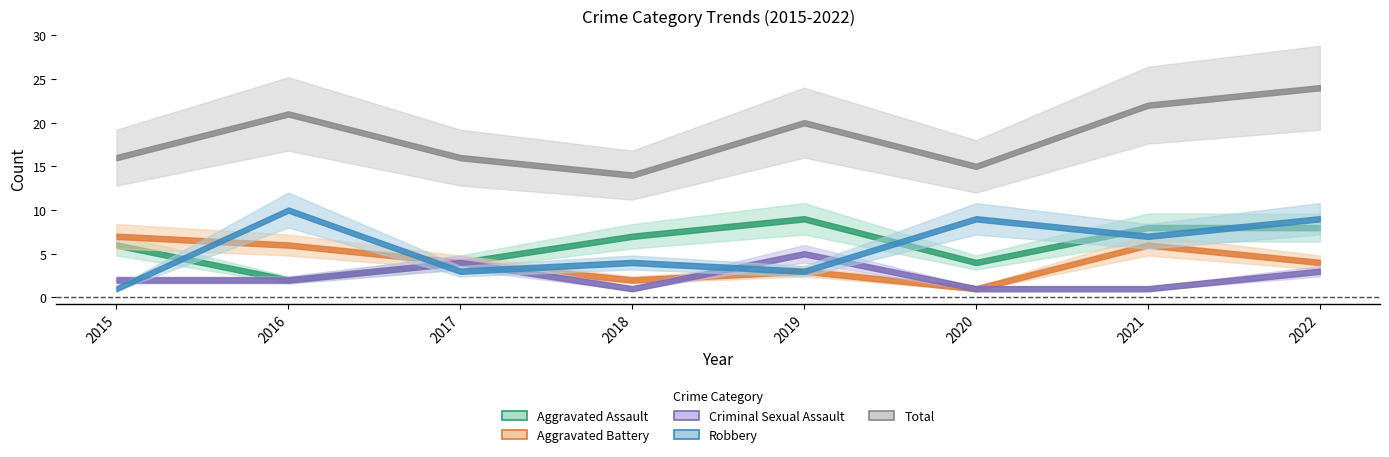

At which category does the chart reach its peak across all series?

2022